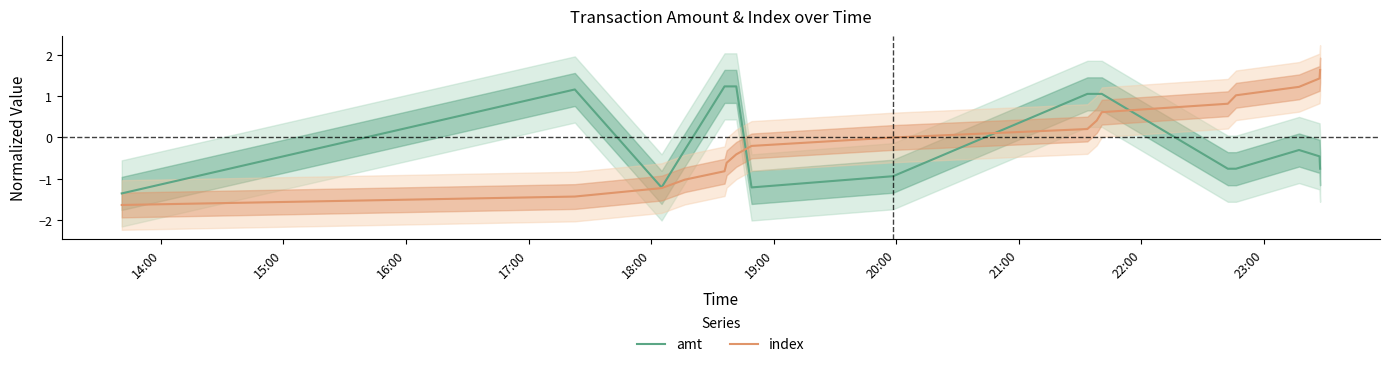

What are all the series names shown in the legend?

amt, index